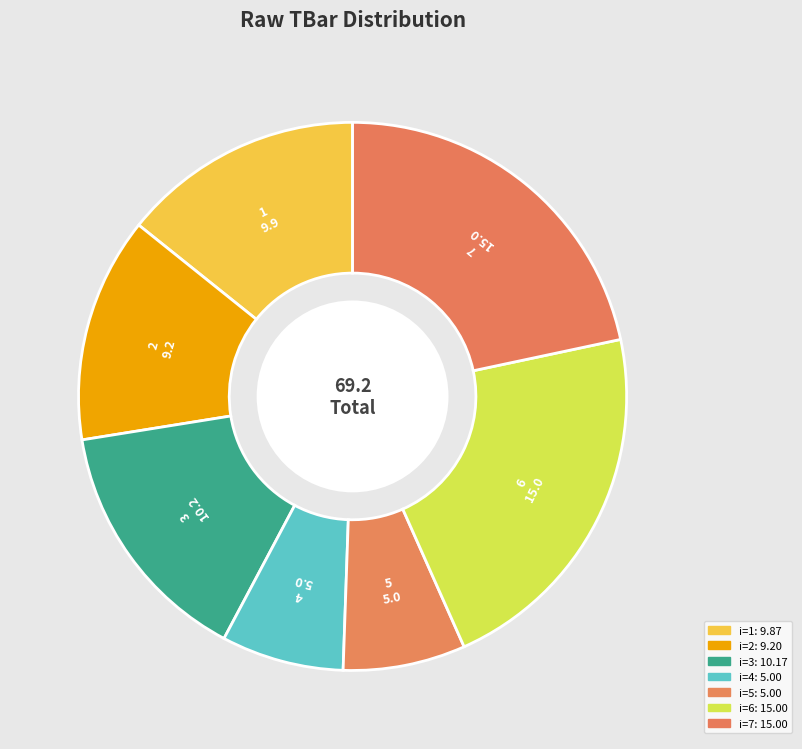

Count the number of slices in the pie.

7